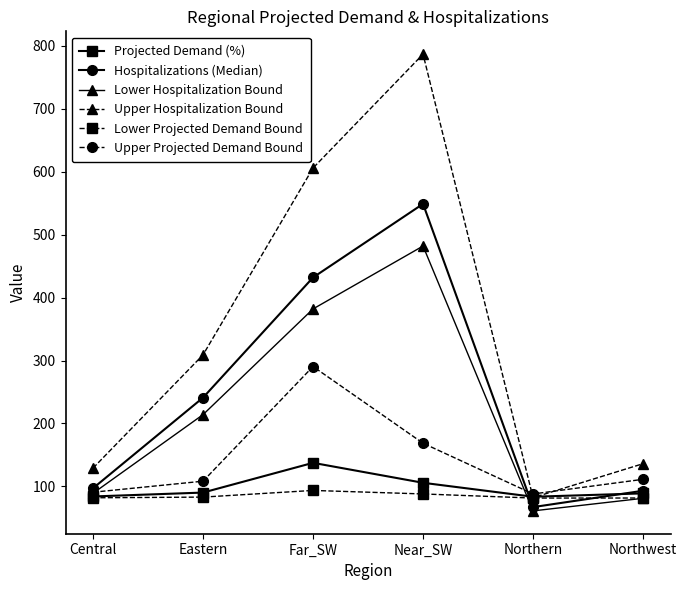

Does the chart display data point markers on the line(s)?

Yes